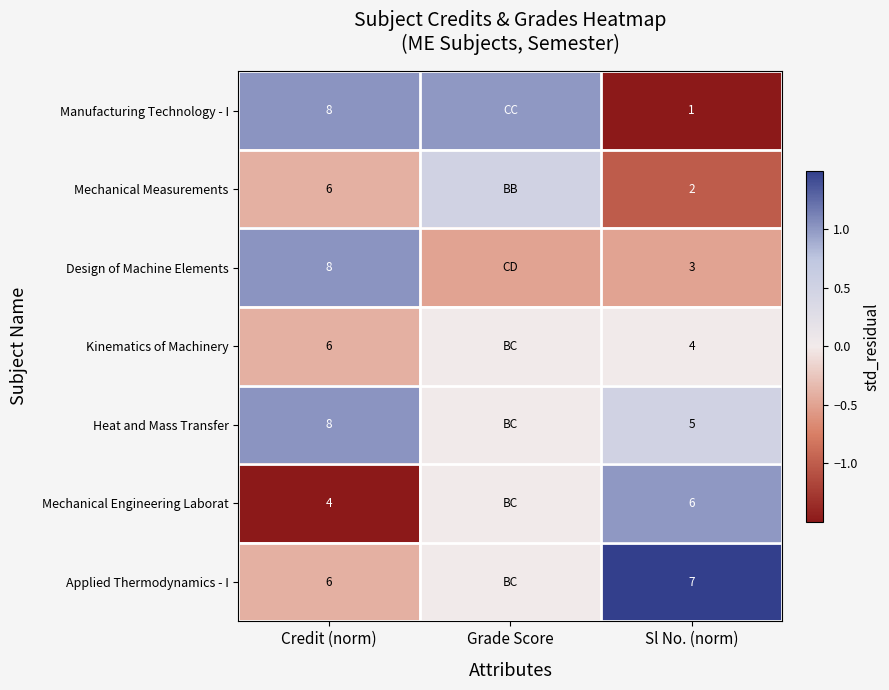

Is it true that Heat and Mass Transfer equals 8.2 at Sl No. (norm)?

False